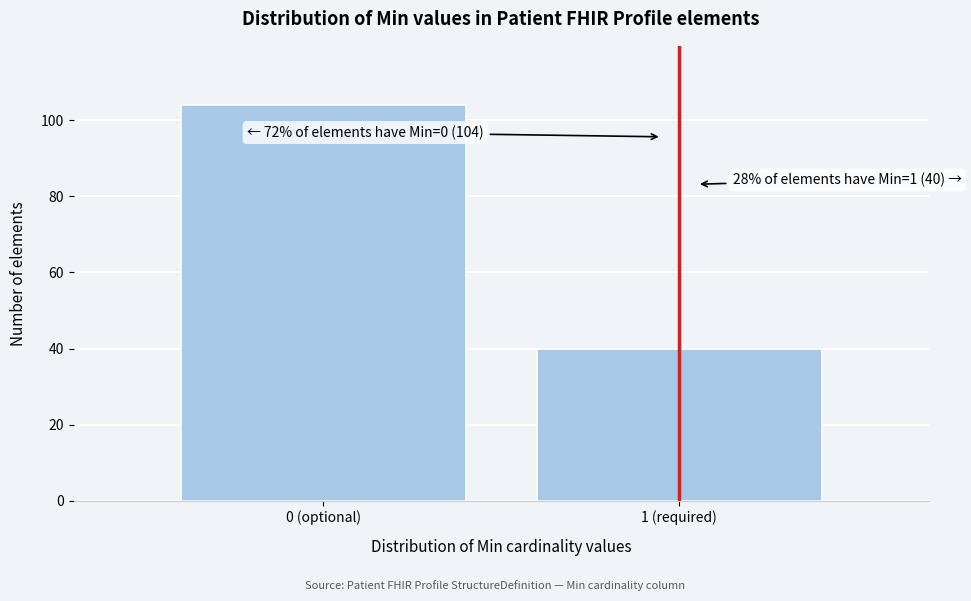

Reading left to right, transcribe all the data shown in this chart.

0 (optional)=104	1 (required)=40